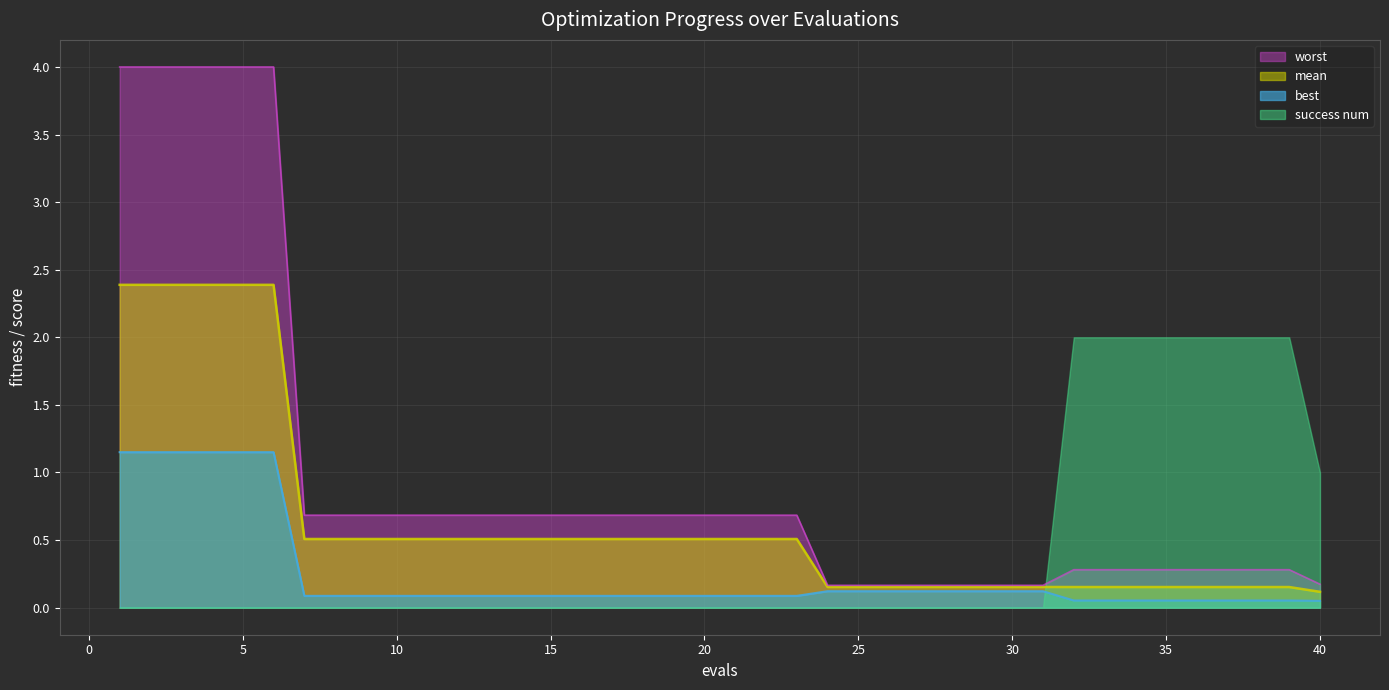

Which series has the widest spread of values?

worst